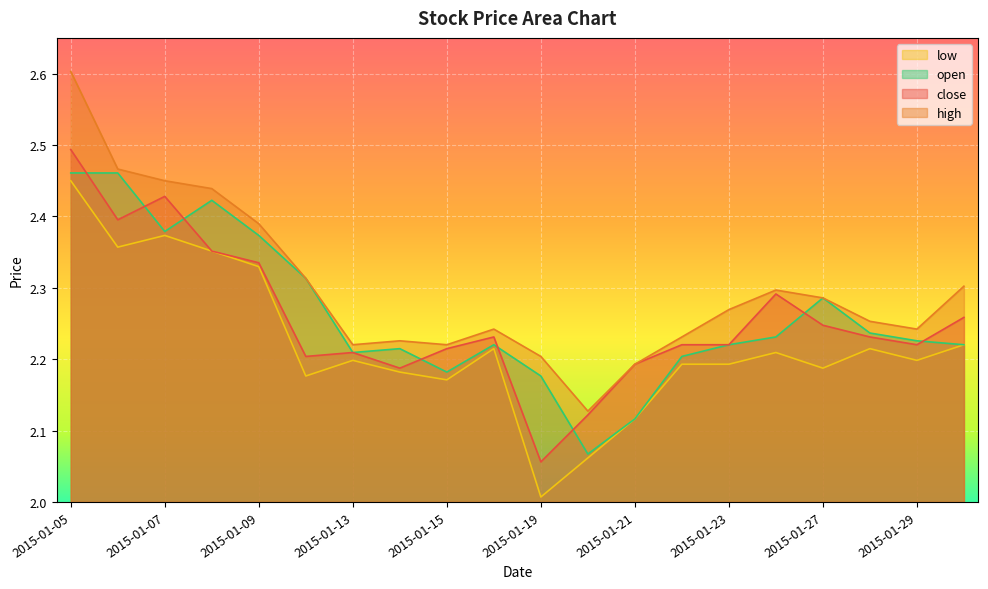

What is the value of the low point at the 10th from the left?

2.2